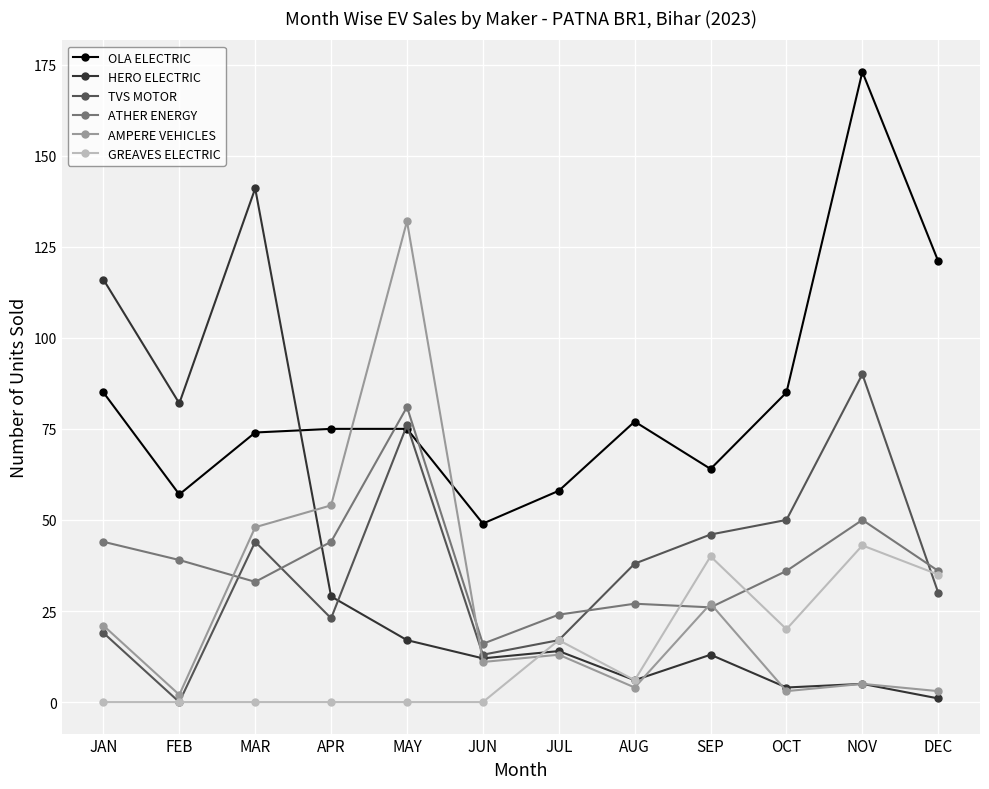

Reading left to right, extract all data points from this chart.

OLA ELECTRIC: 85	57	74	75	75	49	58	77	64	85	173	121
HERO ELECTRIC: 116	82	141	29	17	12	14	6	13	4	5	1
TVS MOTOR: 19	0	44	23	76	13	17	38	46	50	90	30
ATHER ENERGY: 44	39	33	44	81	16	24	27	26	36	50	36
AMPERE VEHICLES: 21	2	48	54	132	11	13	4	27	3	5	3
GREAVES ELECTRIC: 0	0	0	0	0	0	17	6	40	20	43	35